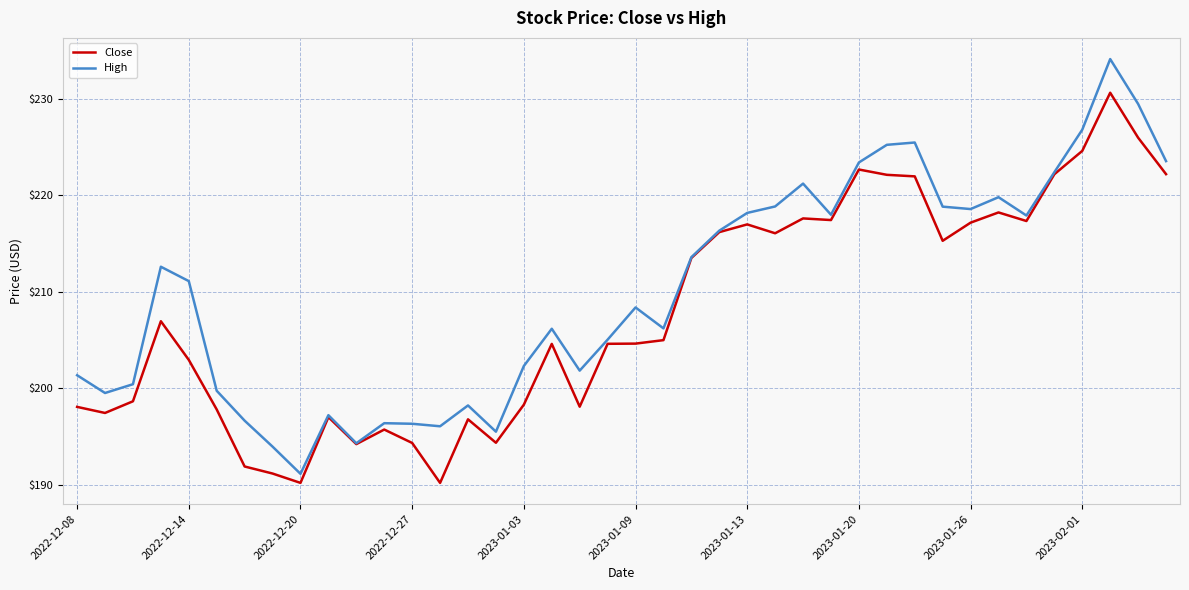

Which series has the largest total across all categories?

High